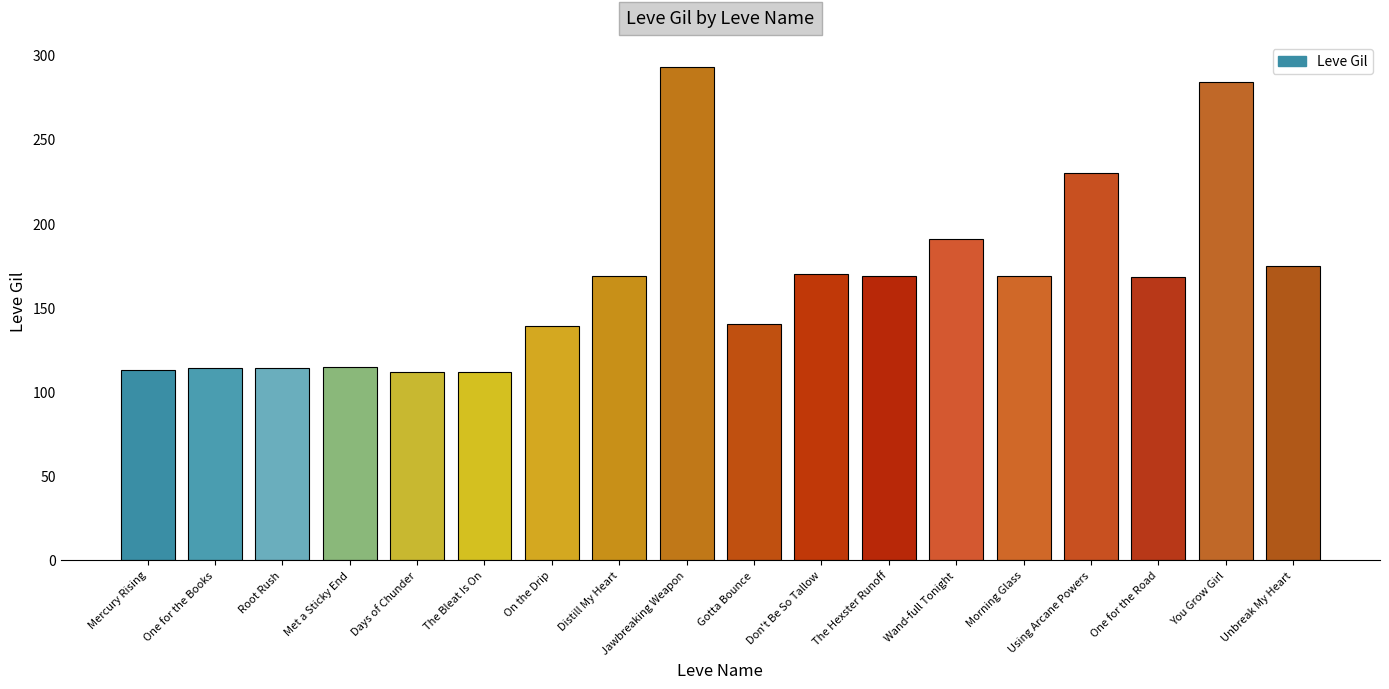

Which has a higher value, You Grow Girl or Days of Chunder?

You Grow Girl